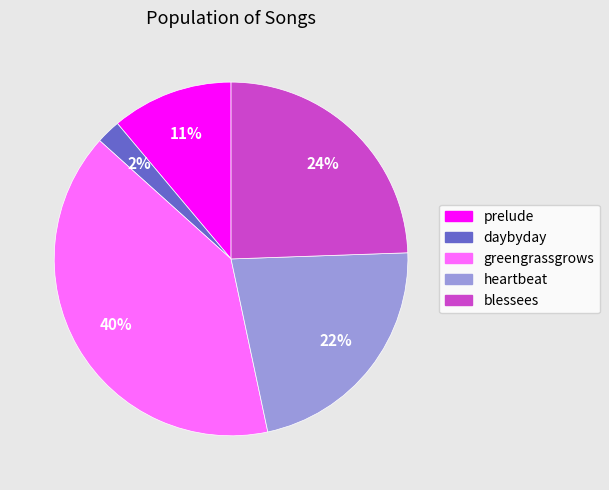

Rank the categories by value from lowest to highest.

daybyday, prelude, heartbeat, blessees, greengrassgrows